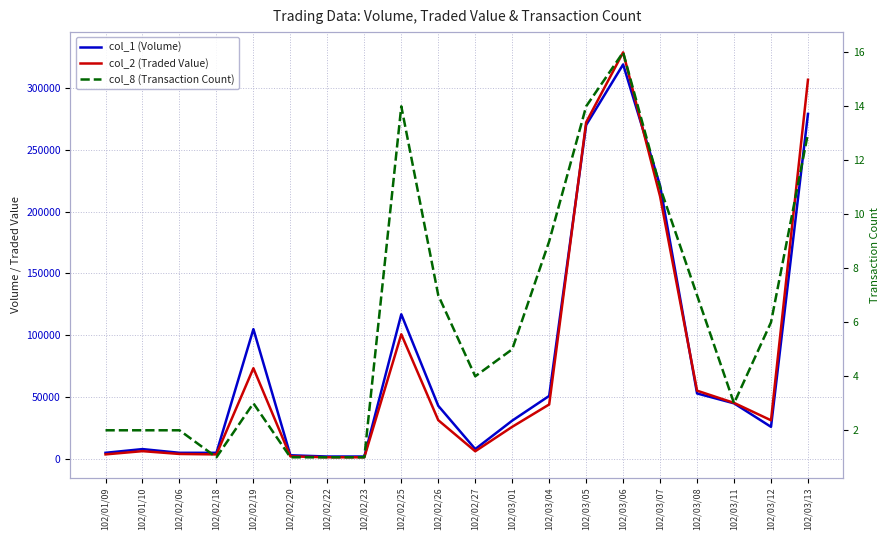

Rank the series by their maximum value, from highest to lowest.

col_2 (Traded Value), col_1 (Volume), col_8 (Transaction Count)